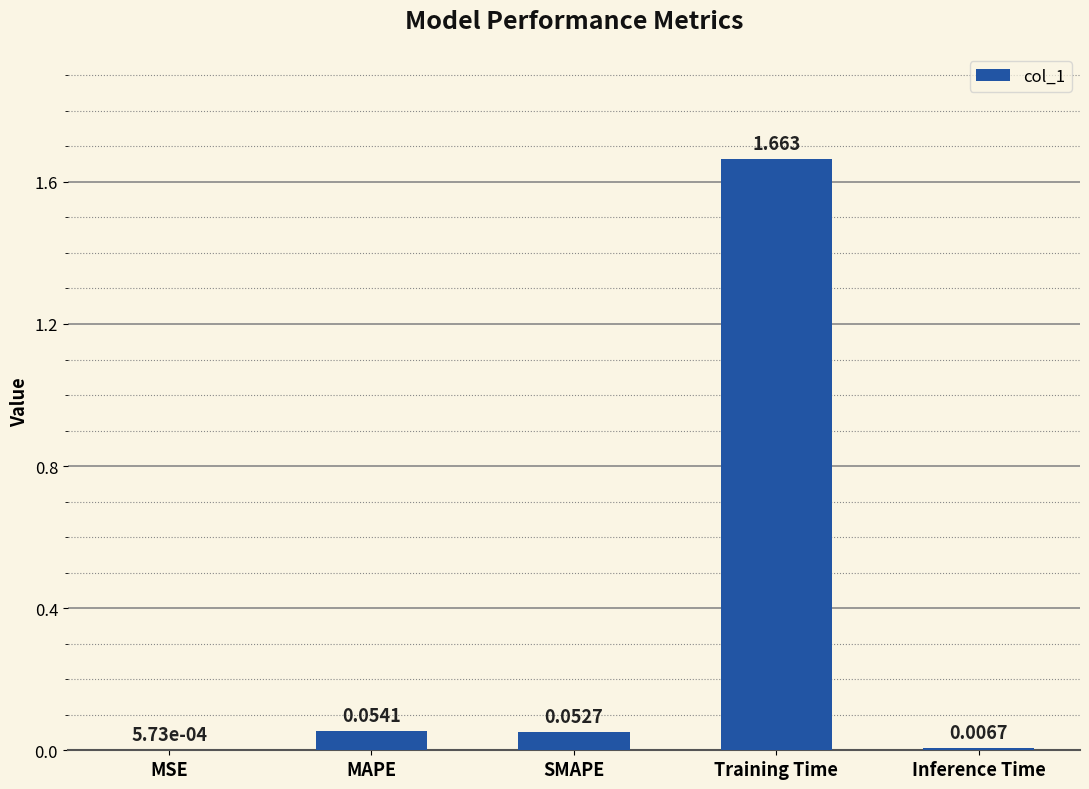

What is the average value?

0.4